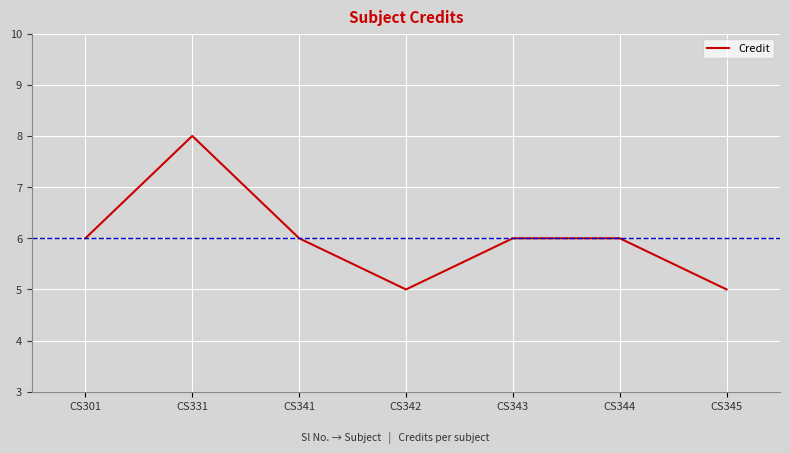

Approximately how many times larger is the value at CS331 compared to CS341?

1.3